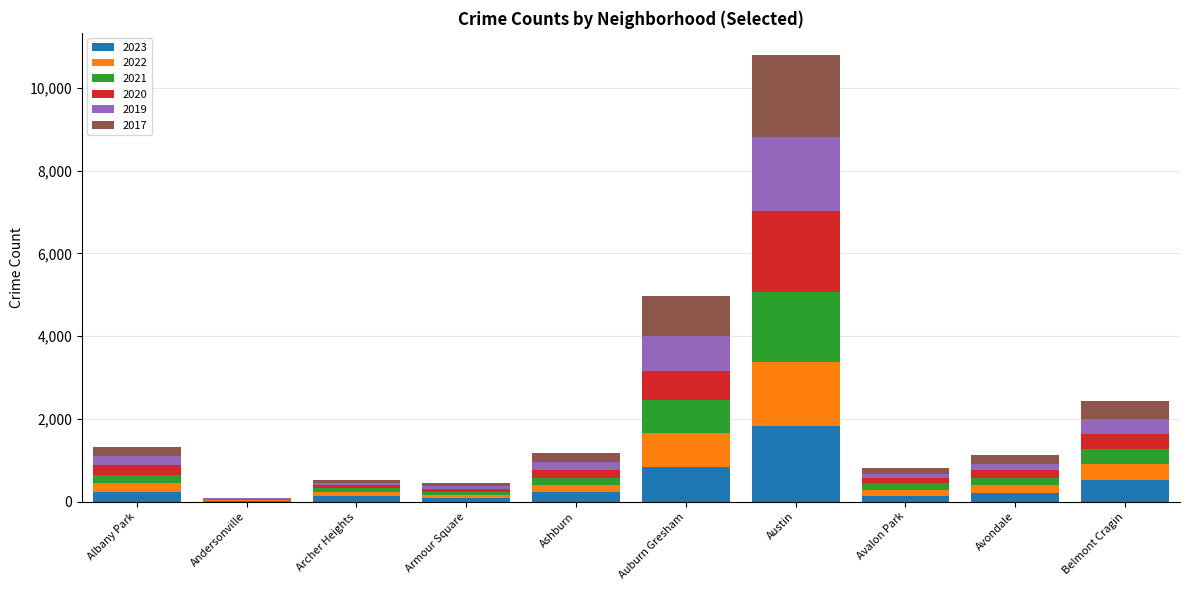

At which category is the sum across all series the highest?

Austin